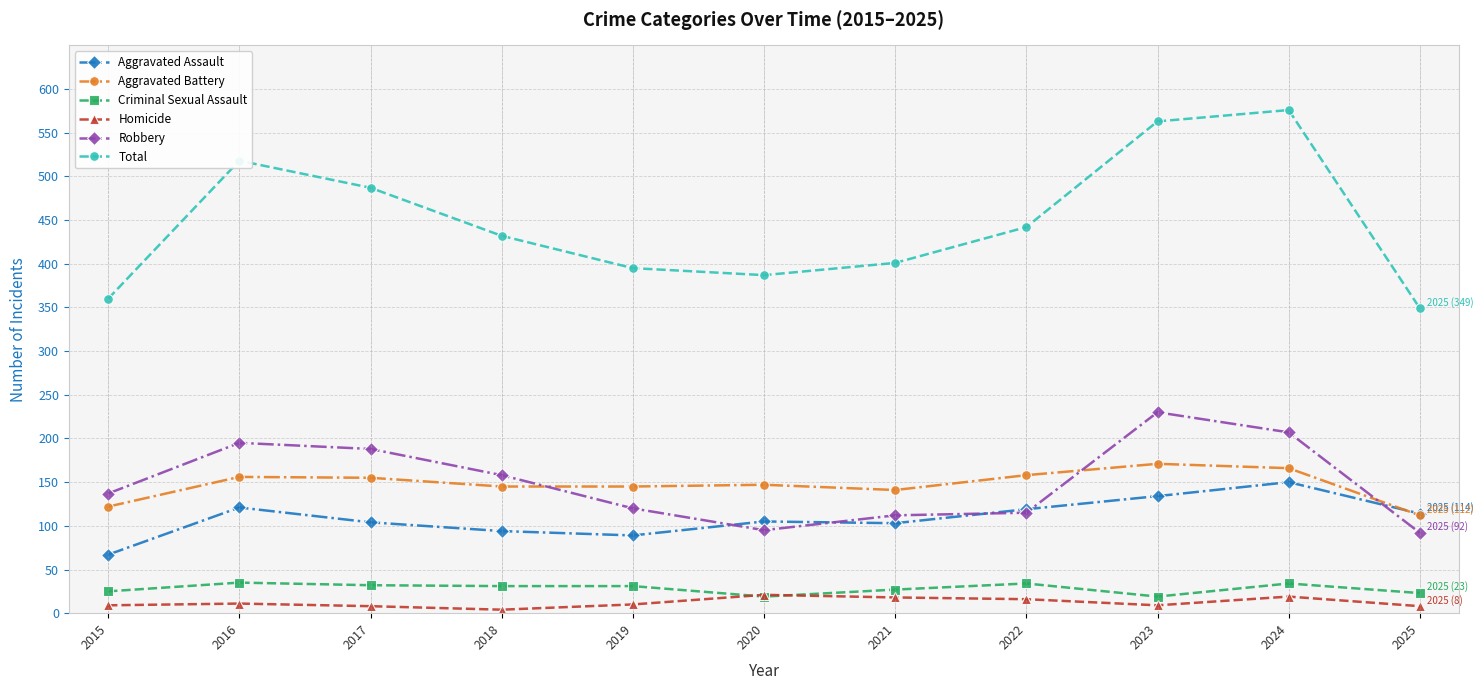

Which series ends up on top after the final intersection of Aggravated Battery and Robbery?

Aggravated Battery